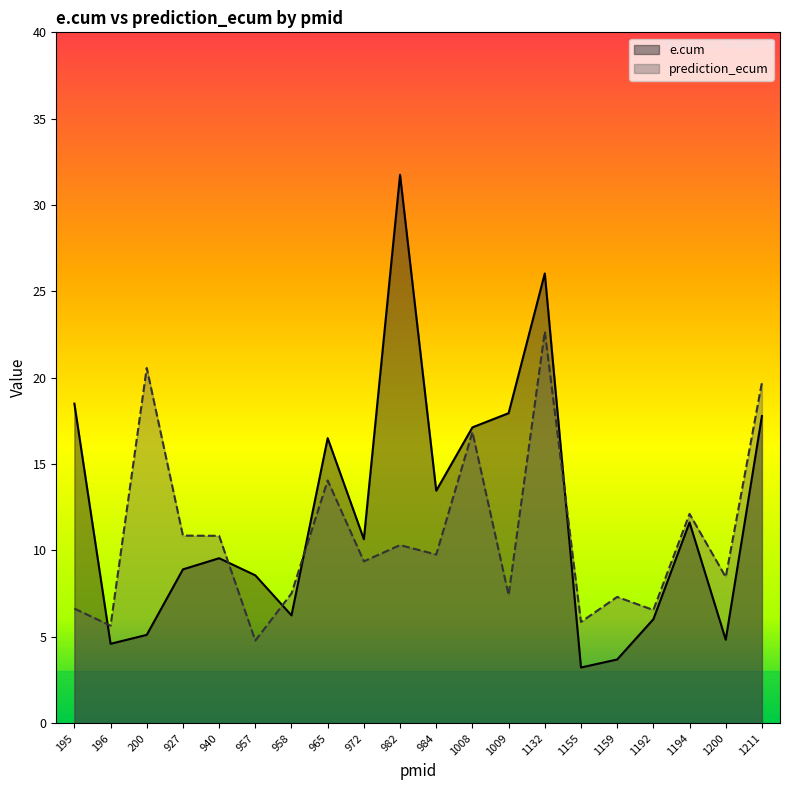

At which label does e.cum reach its peak?

982